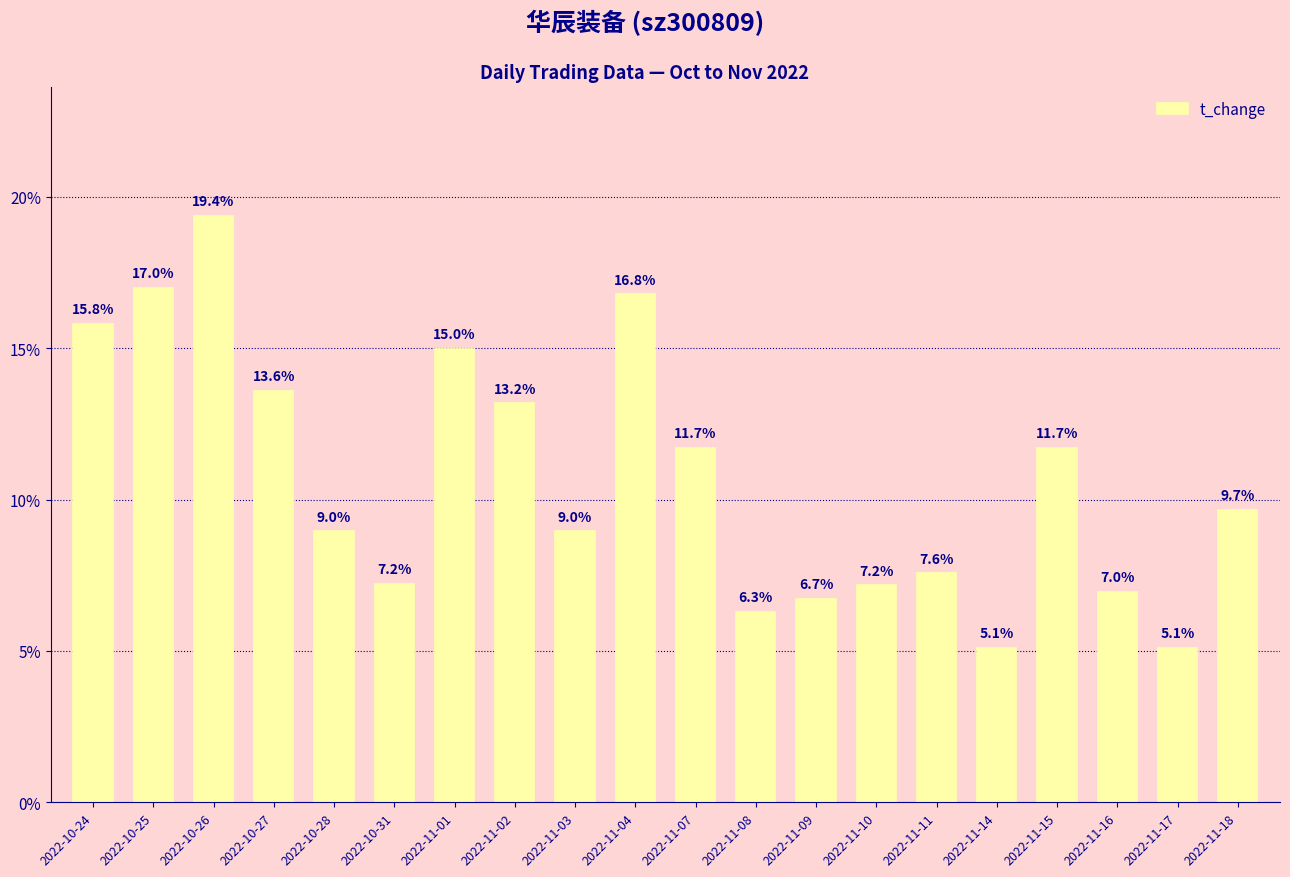

The chart shows a value of 6.7 at 2022-11-09. True or false?

True